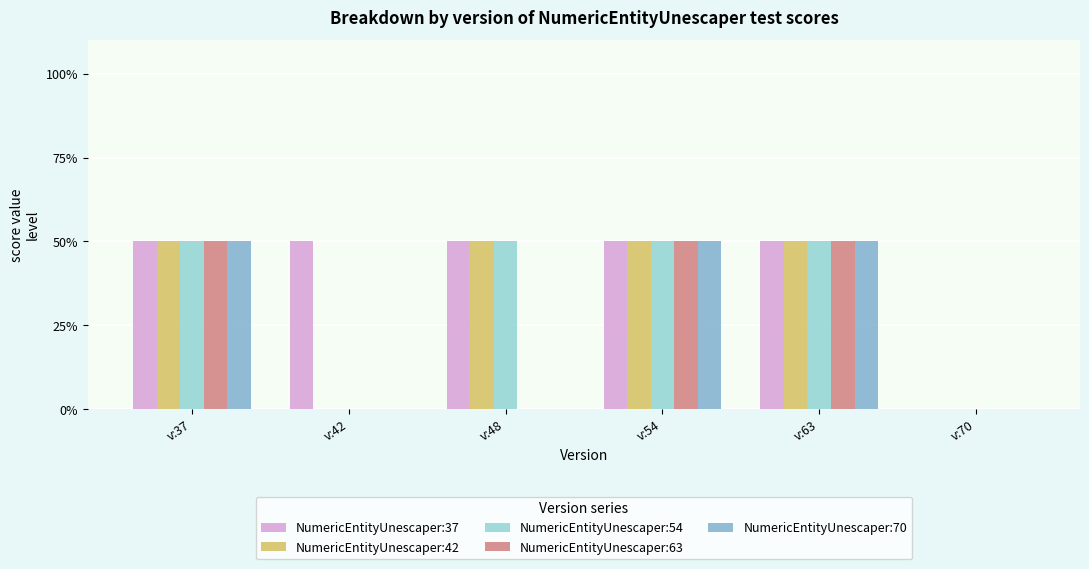

At how many categories does at least one series exceed 0?

5